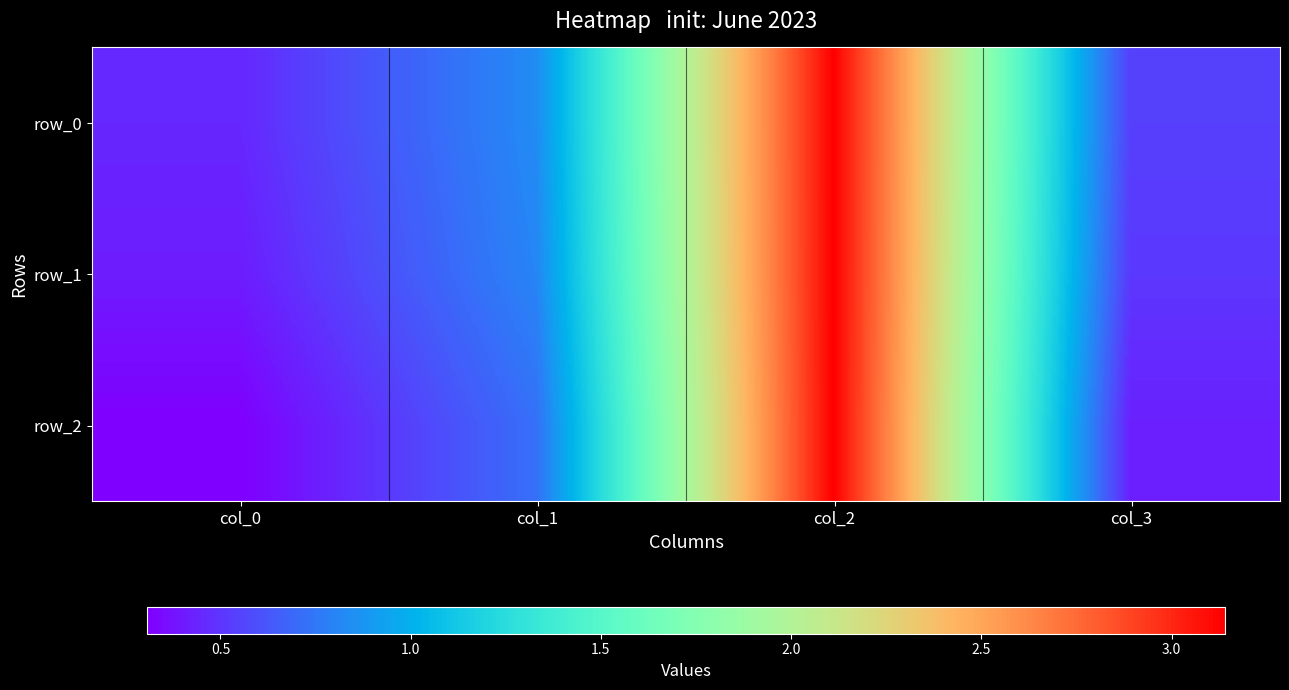

Is the value of row_2 at col_3 greater than the value of row_1 at col_3?

No